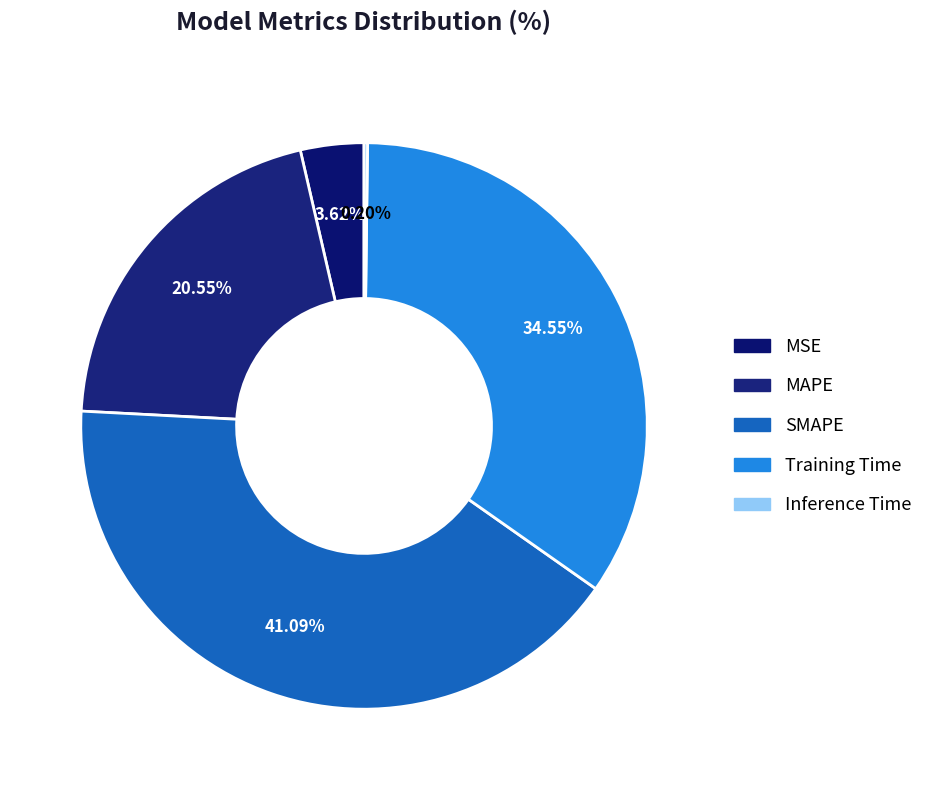

How many segments does this pie chart have?

5